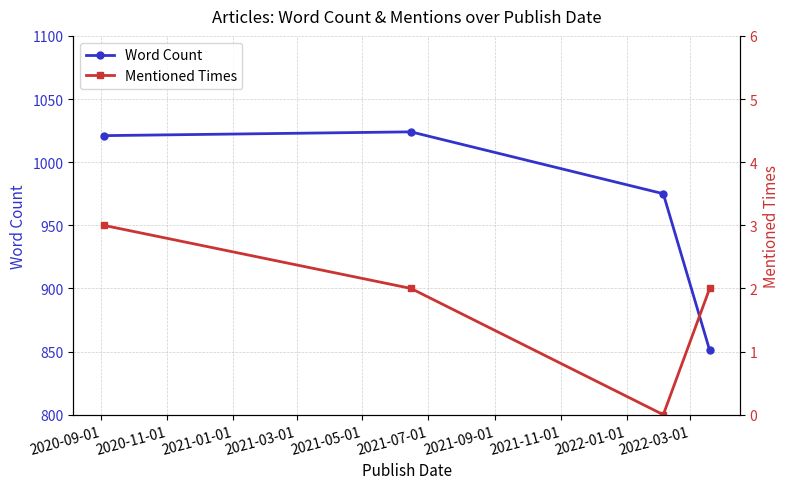

How many lines are shown in the chart?

2